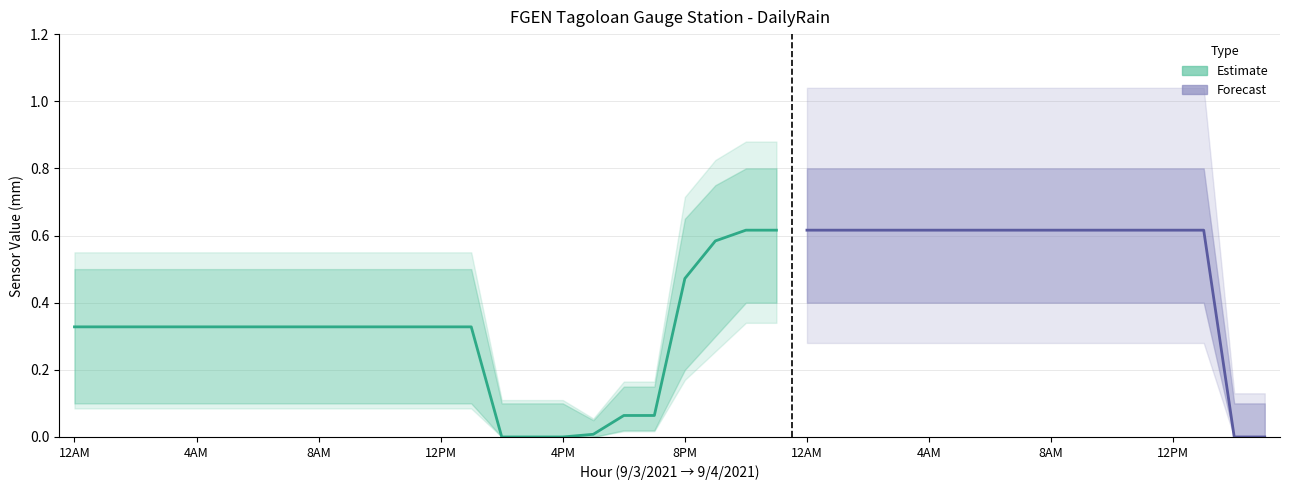

What is the difference between the Rain Gauge 1 values at 23 and 8?

0.3